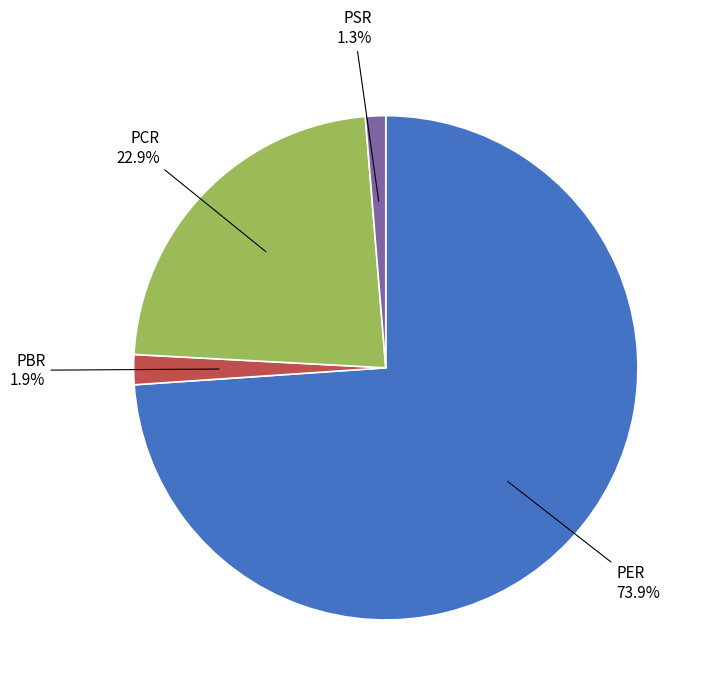

Between PBR and PER, which is larger?

PER